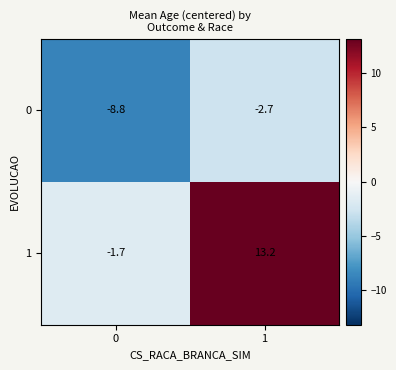

Reading right to left, what are all the values shown in this chart?

0: 1=-2.7	0=-8.8
1: 1=13.2	0=-1.7